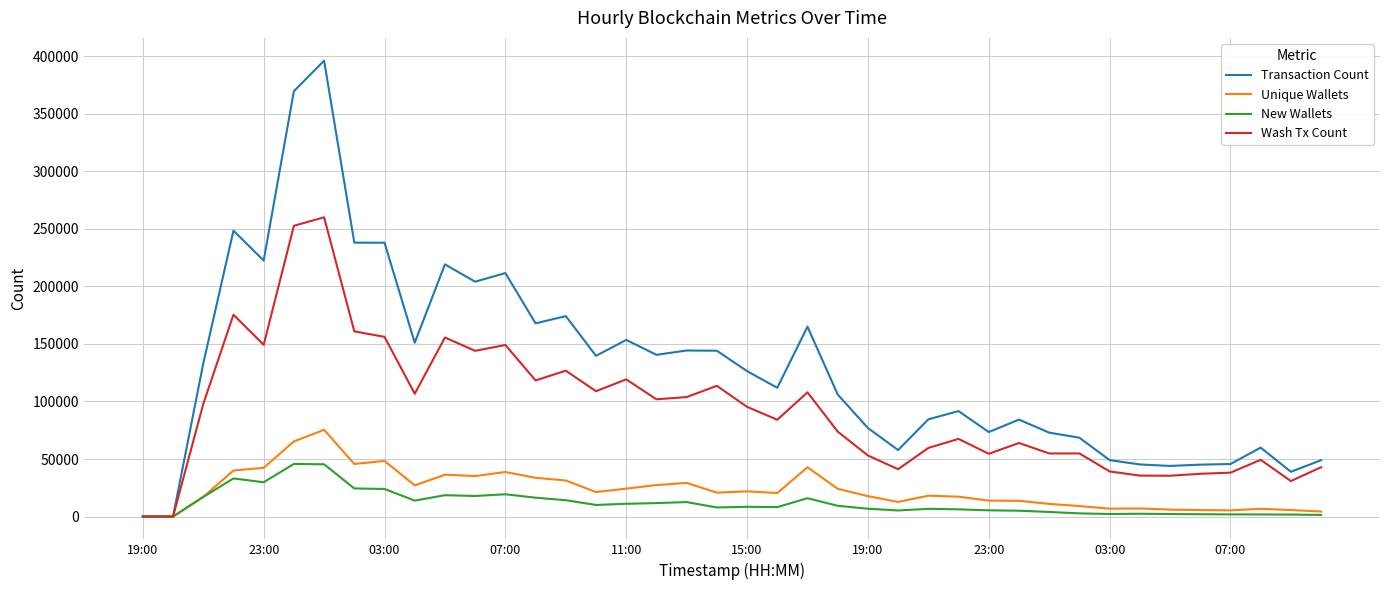

What is the greatest value displayed?

396064